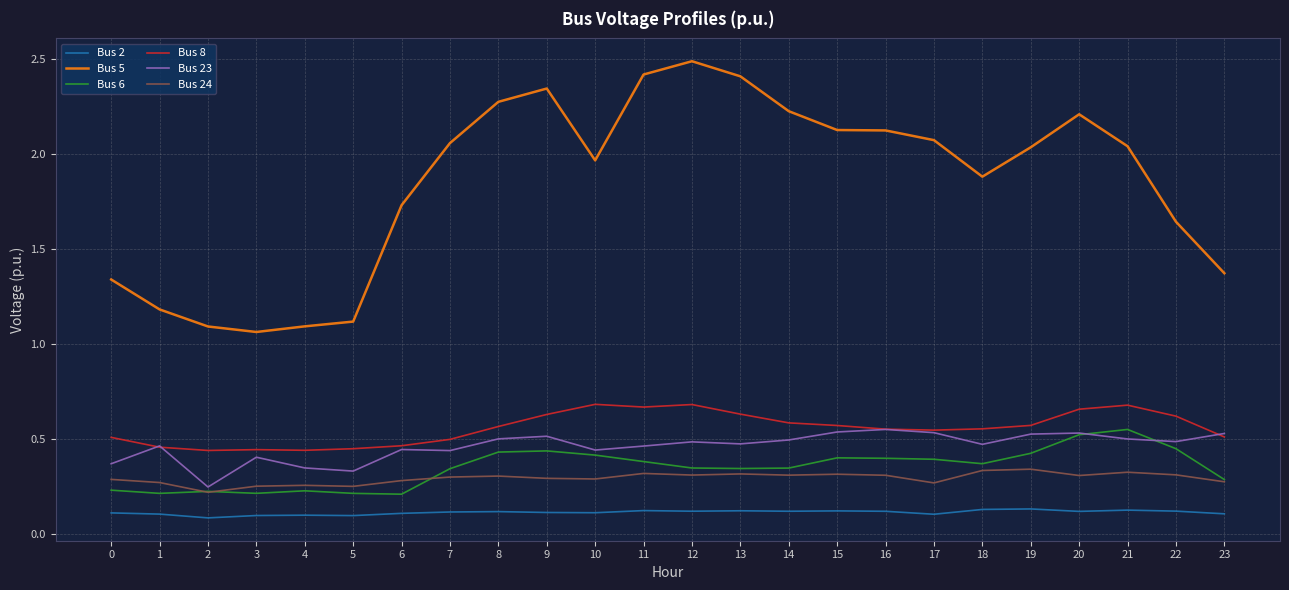

Where does the Bus 5 series first go above 2?

7